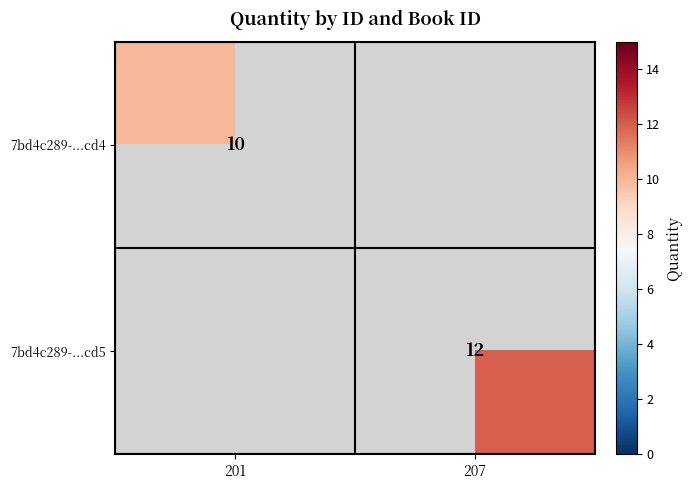

The 7bd4c289-...cd4 series shows 14 at 201. True or false?

False